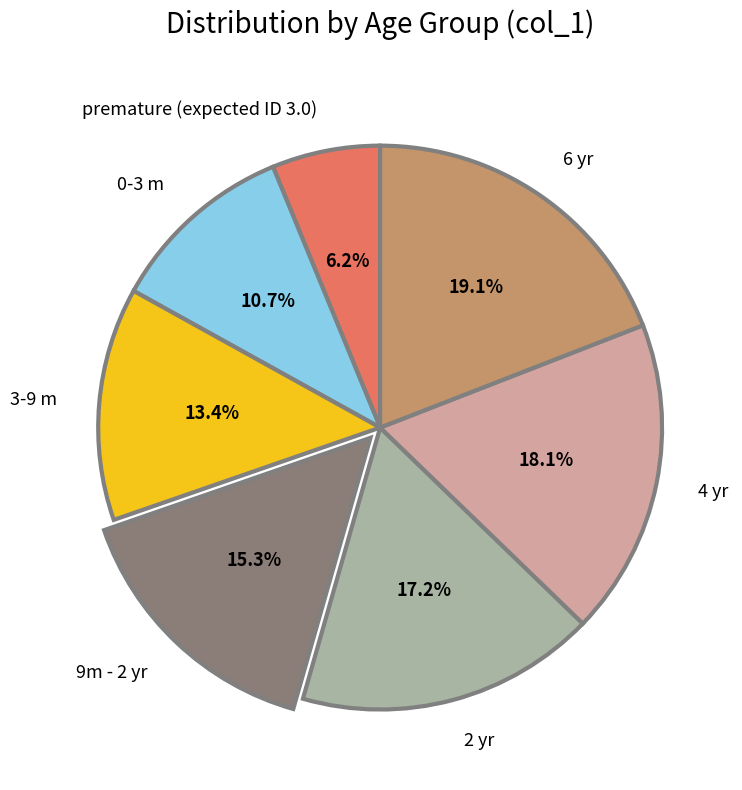

Is it true that 6 yr is 32% of the pie?

False